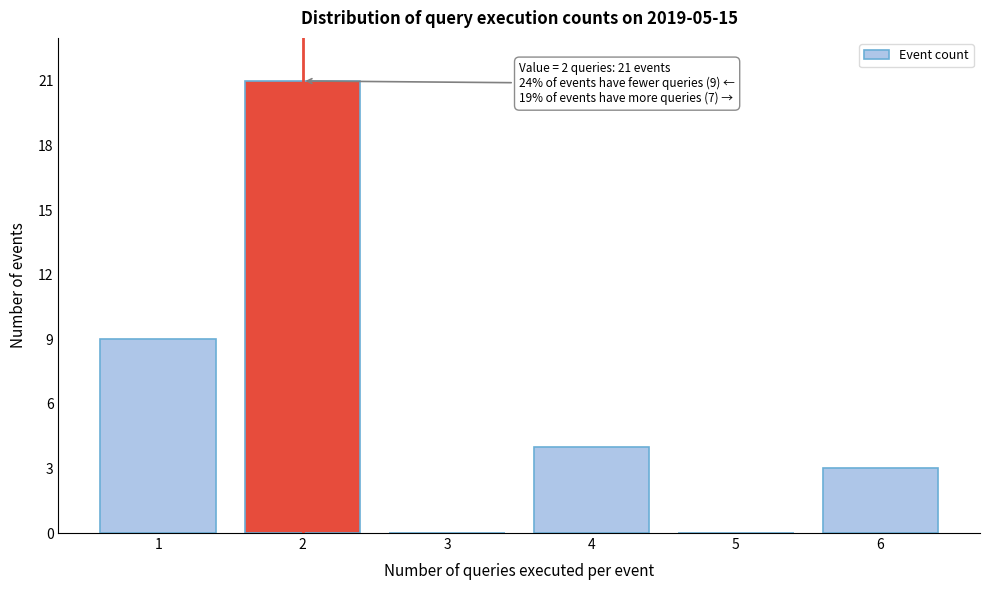

Reading left to right, transcribe all the data shown in this chart.

1=9	2=21	3=0	4=4	5=0	6=3